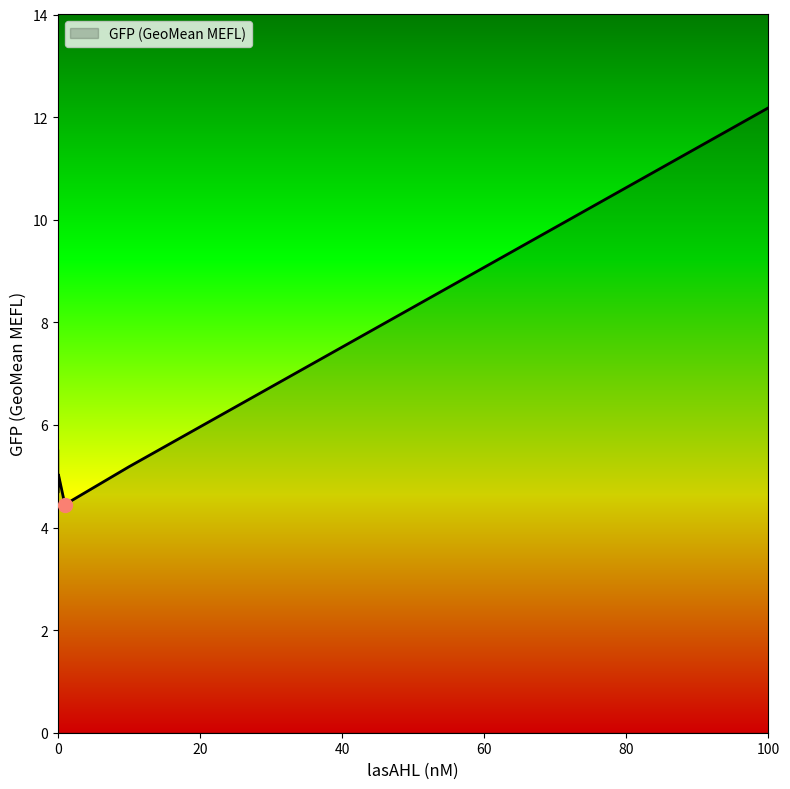

What is the difference between the second highest and second lowest values?

0.8